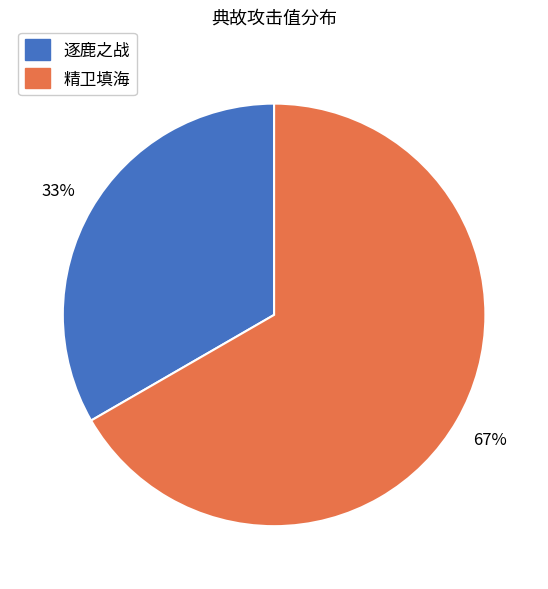

To the nearest percent, what is the combined percentage of 精卫填海 and 逐鹿之战?

100%